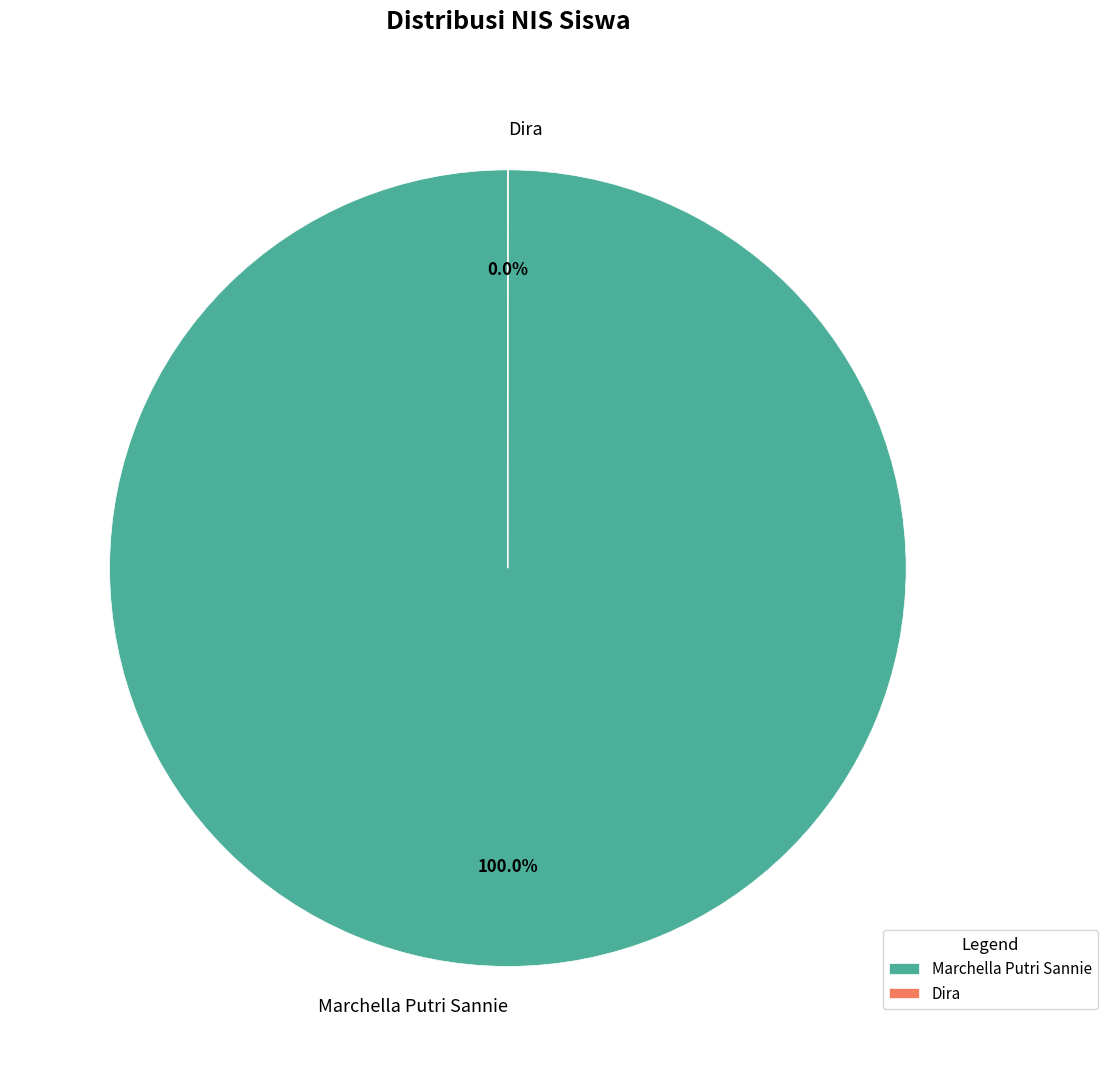

To the nearest percent, what percentage of the pie is Marchella Putri Sannie?

100%